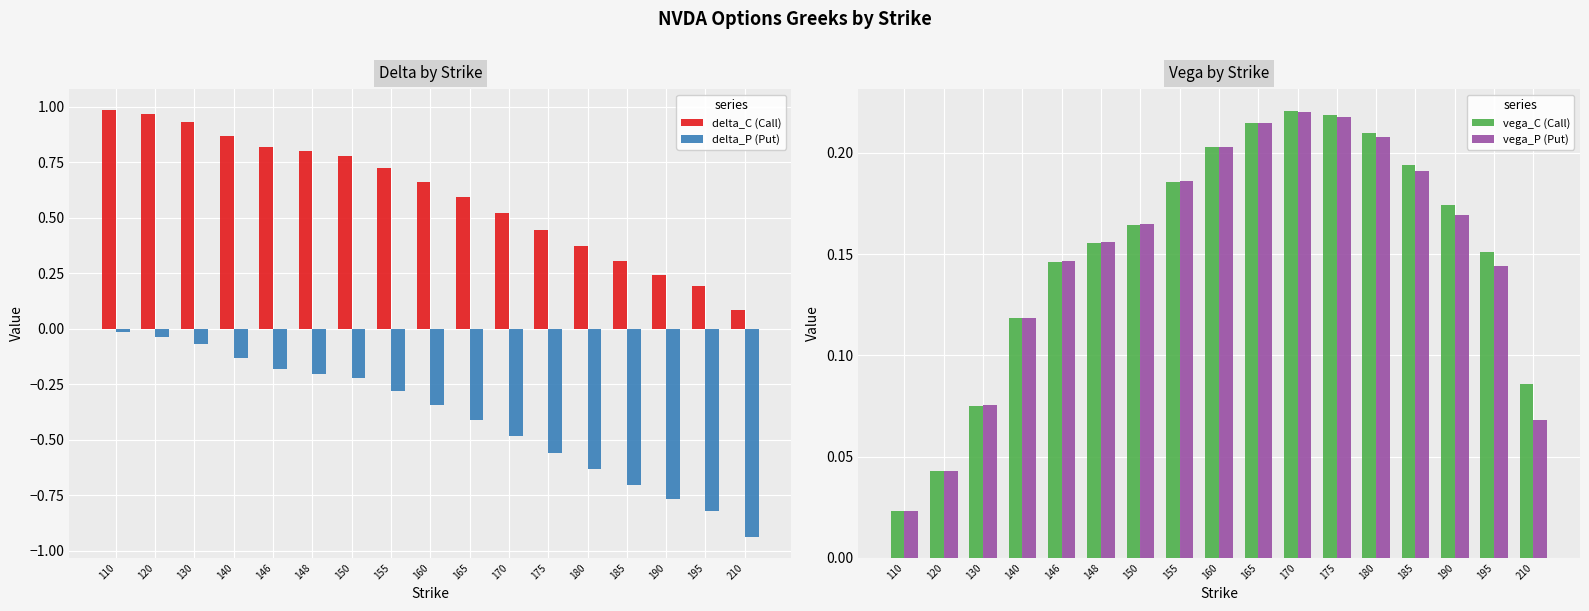

Which category has the highest value across all series?

110